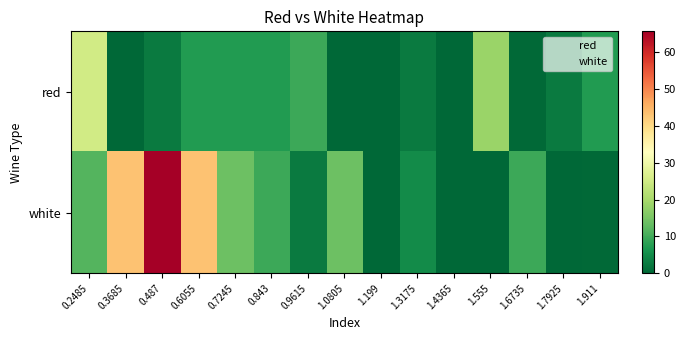

Reading right to left, extract all data points from this chart.

red: 1.911=7.2	1.7925=2.8	1.6735=0.5	1.555=18.5	1.4365=0.0	1.3175=2.8	1.199=0.0	1.0805=0.0	0.9615=9.5	0.843=7.2	0.7245=7.2	0.6055=7.2	0.487=2.8	0.3685=0.0	0.2485=25.2
white: 1.911=0.5	1.7925=0.0	1.6735=9.5	1.555=0.0	1.4365=0.0	1.3175=5.0	1.199=0.0	1.0805=14.0	0.9615=2.8	0.843=9.5	0.7245=14.0	0.6055=43.1	0.487=65.6	0.3685=43.1	0.2485=11.7